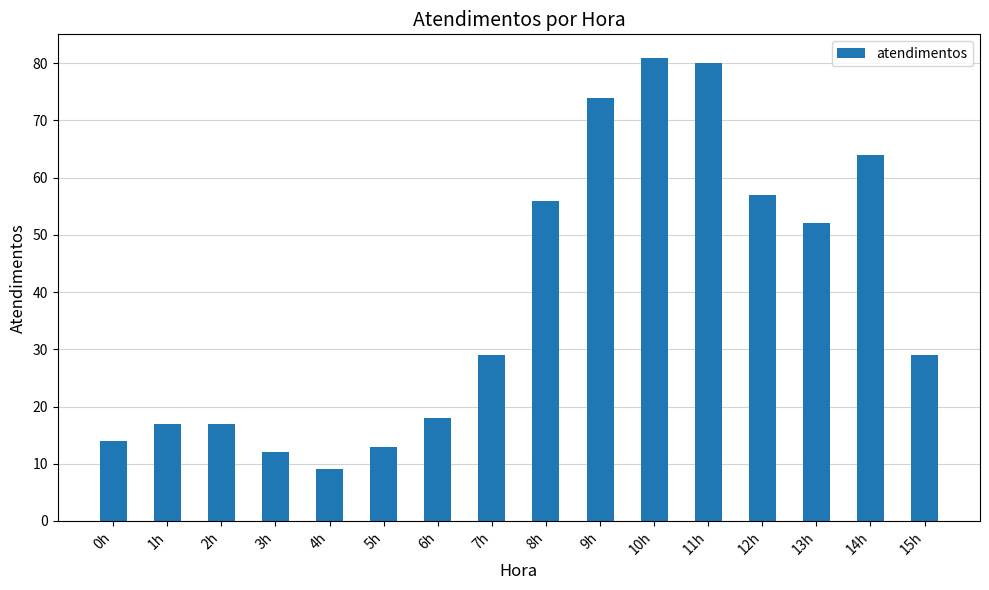

Read the value at 4h, to the nearest 5.

10